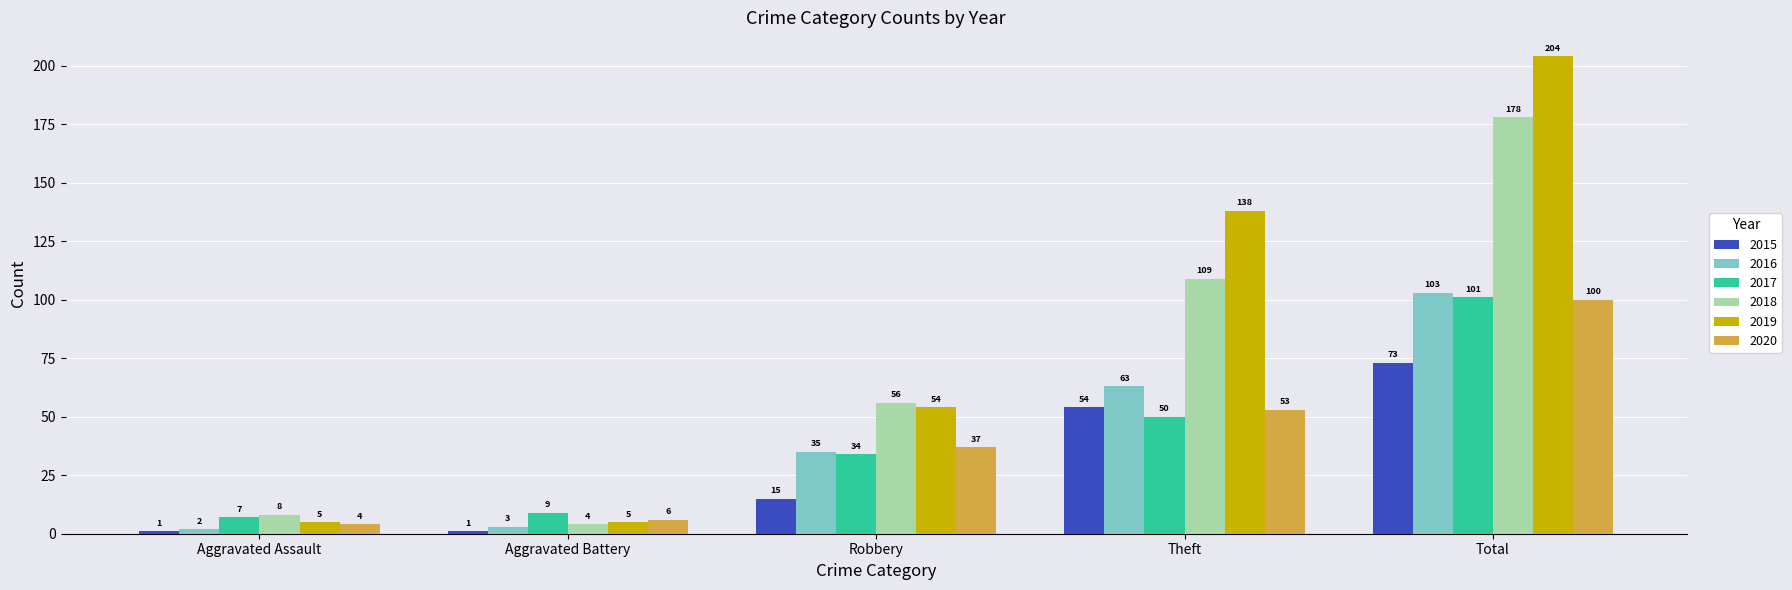

Is the value of 2017 at Robbery greater than the value of 2016 at Aggravated Battery?

Yes